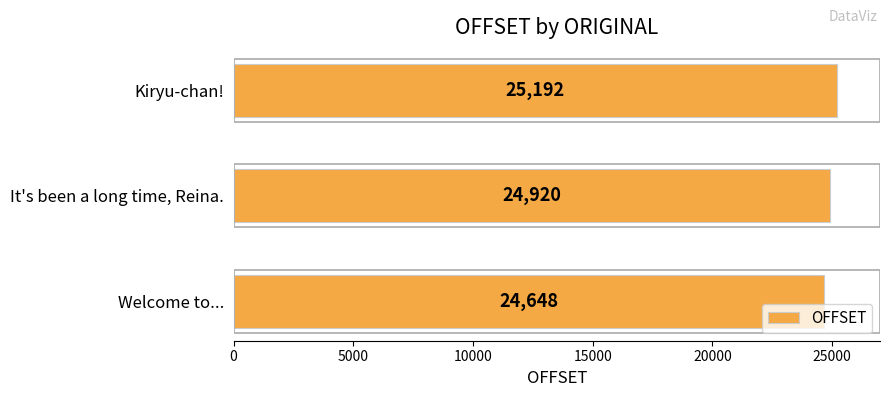

How many categories are shown in the chart?

3